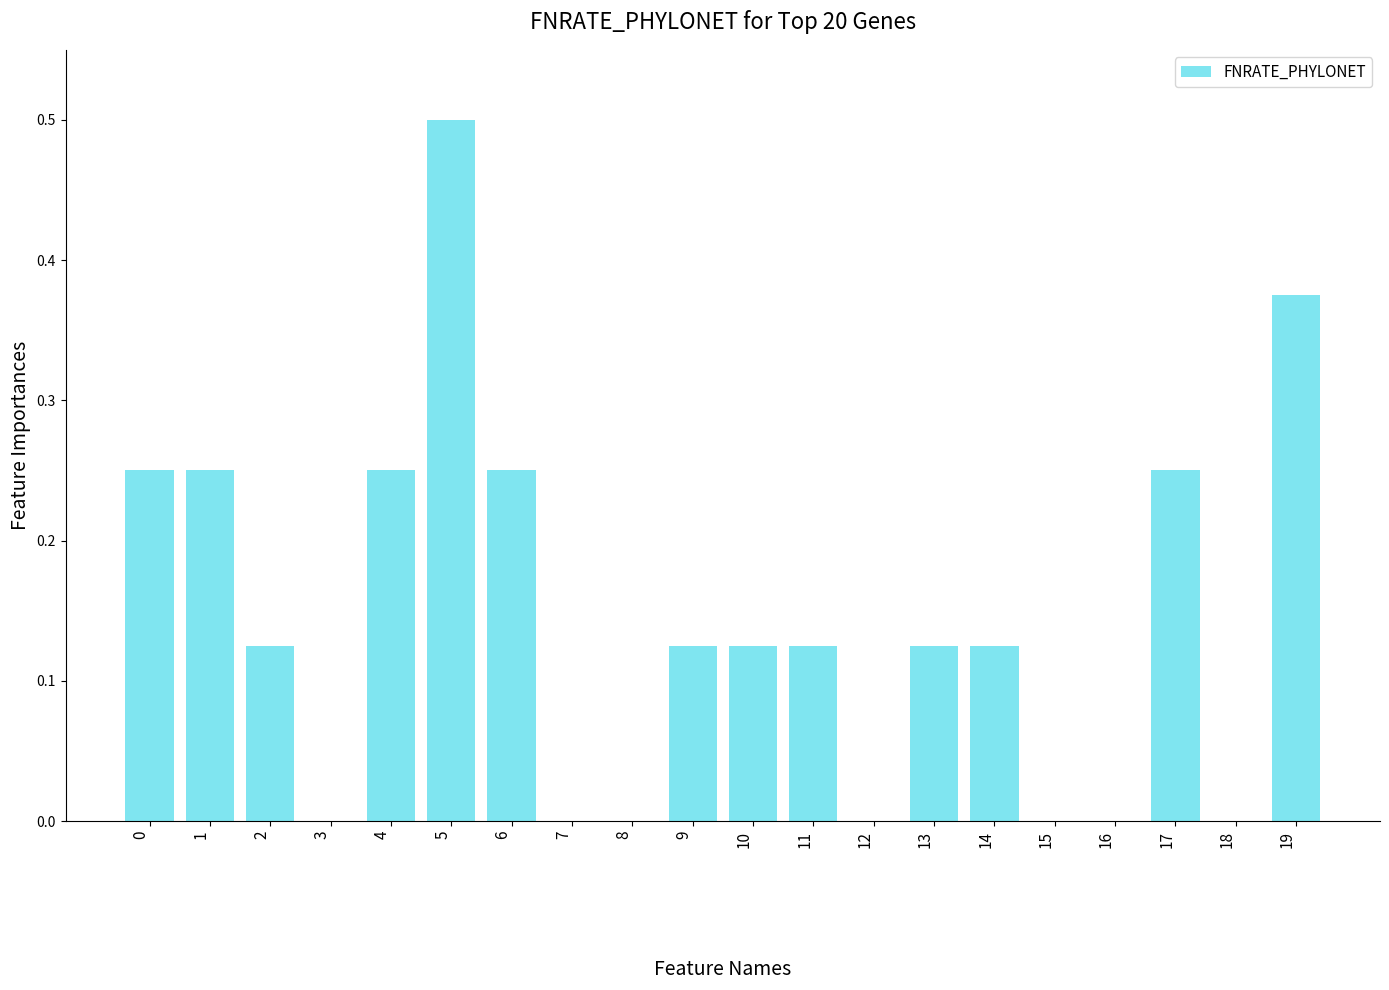

What is the sum of all values?

2.9